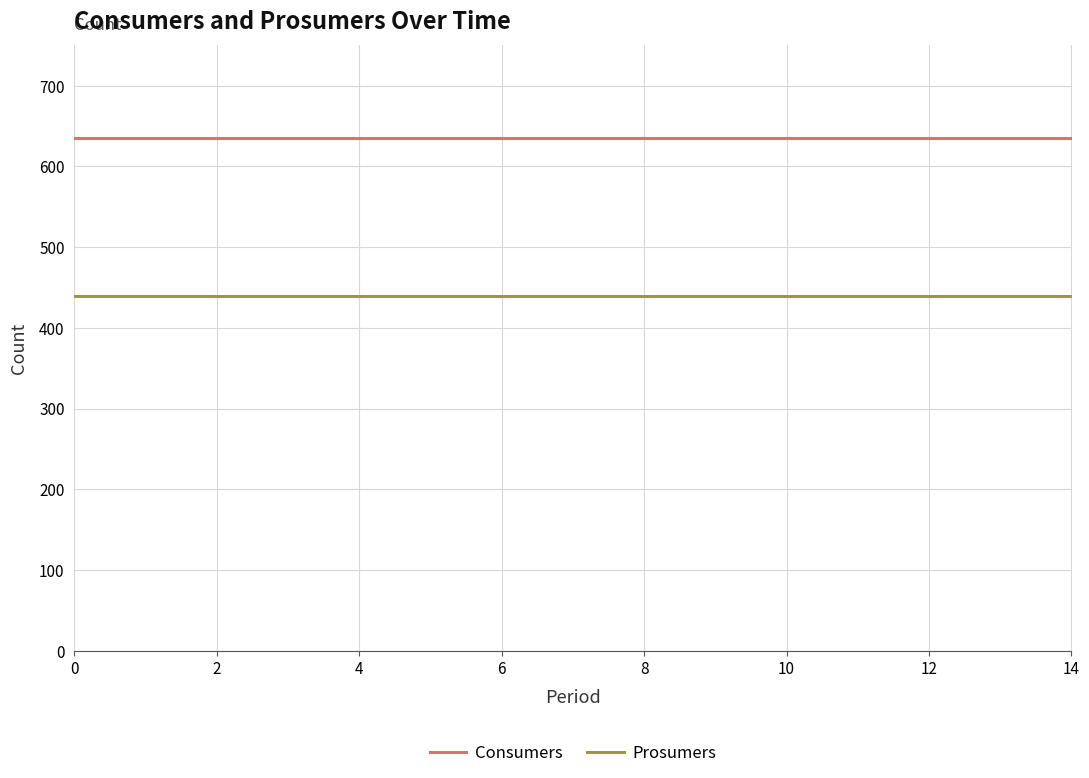

True or false: Consumers and Prosumers cross at least once.

False